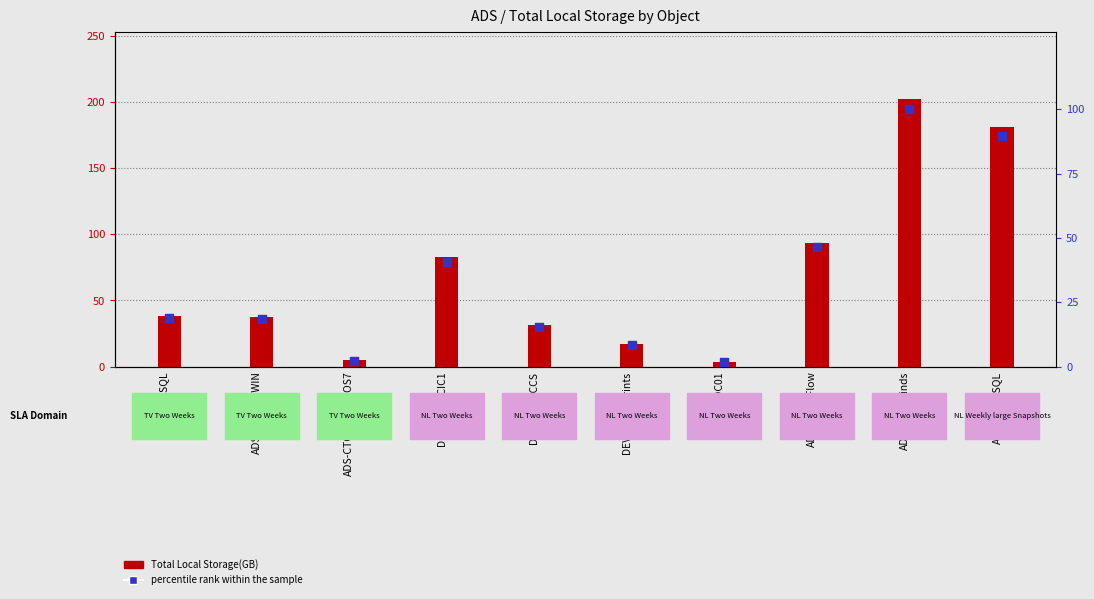

At which category is the sum across all series the highest?

ADS-SolarWinds